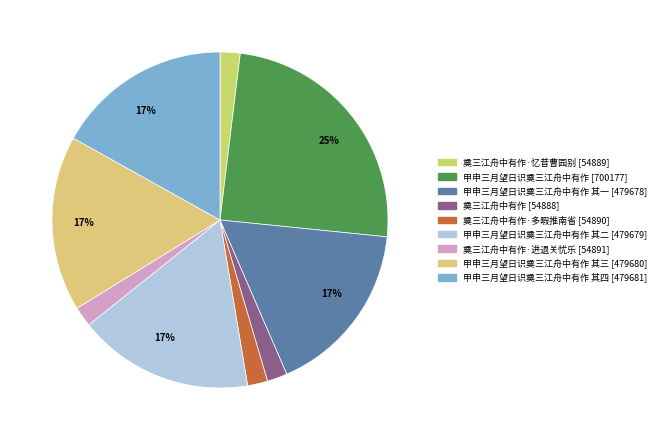

Rank the categories by value from highest to lowest.

甲申三月望日识奠三江舟中有作, 甲申三月望日识奠三江舟中有作 其四, 甲申三月望日识奠三江舟中有作 其三, 甲申三月望日识奠三江舟中有作 其二, 甲申三月望日识奠三江舟中有作 其一, 奠三江舟中有作·进退关忧乐, 奠三江舟中有作·多暇推南省, 奠三江舟中有作·忆昔曹园别, 奠三江舟中有作